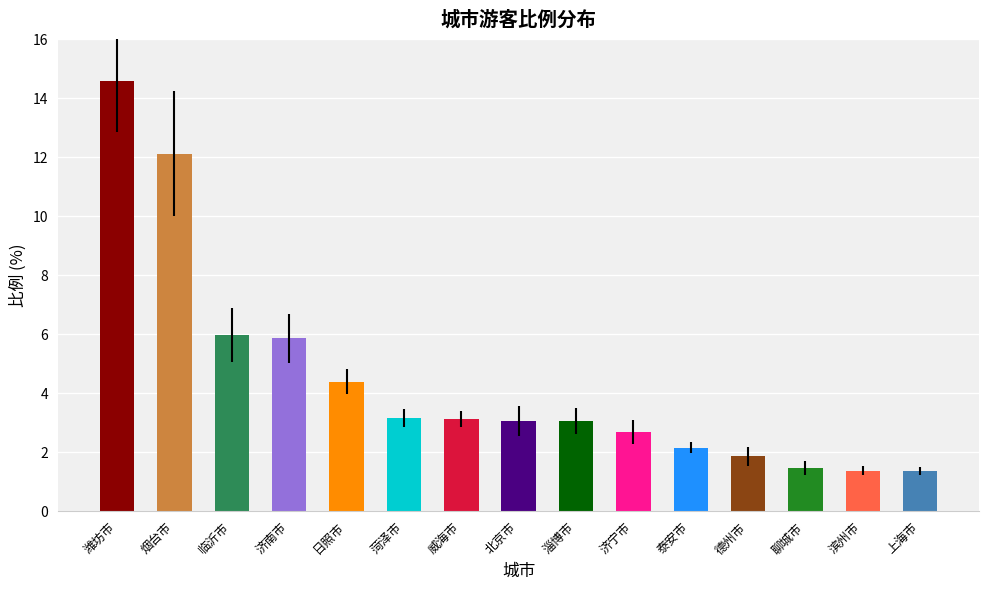

What is the label of the 15th bar from the right?

潍坊市